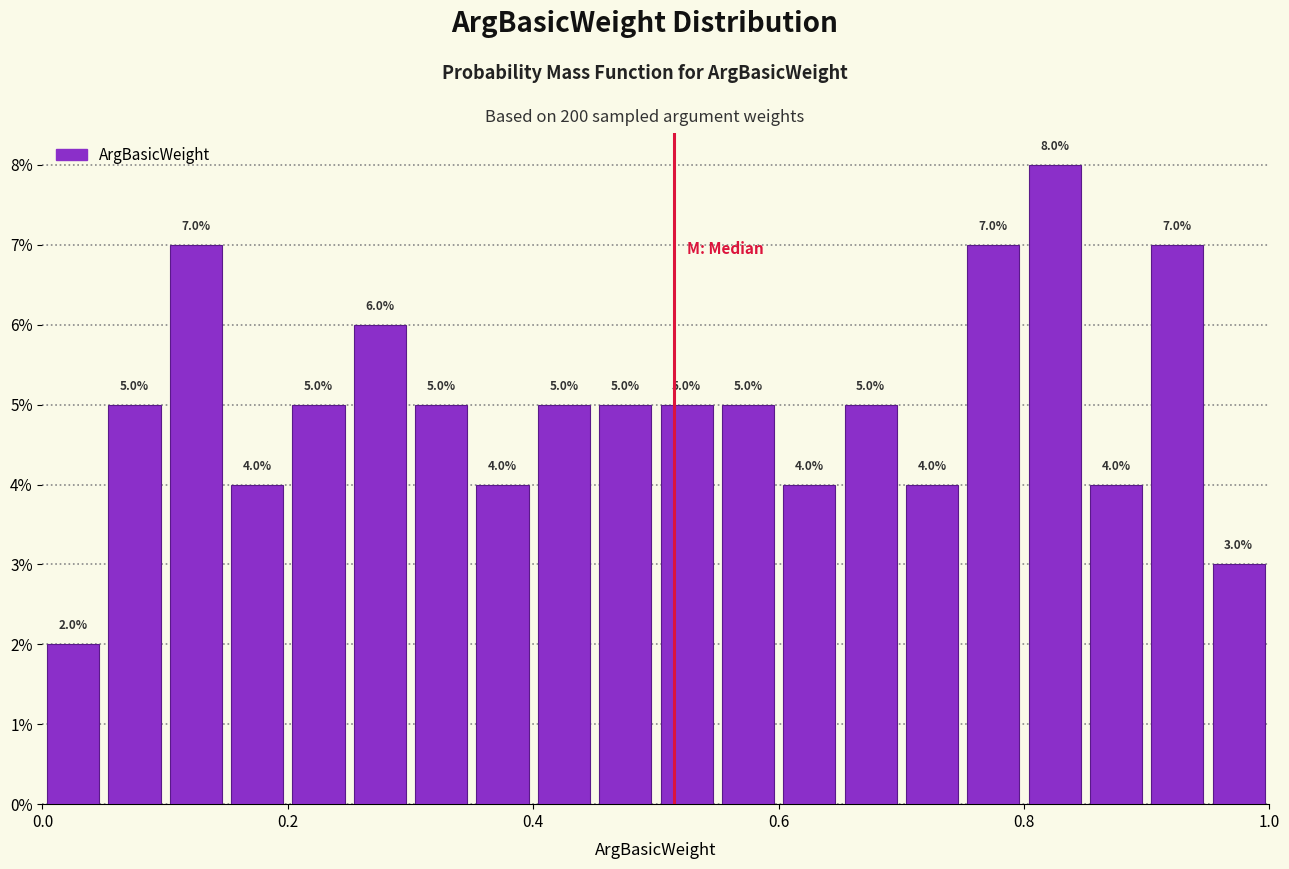

Read against the x-axis, roughly where is the centre of the tallest bar?

0.82